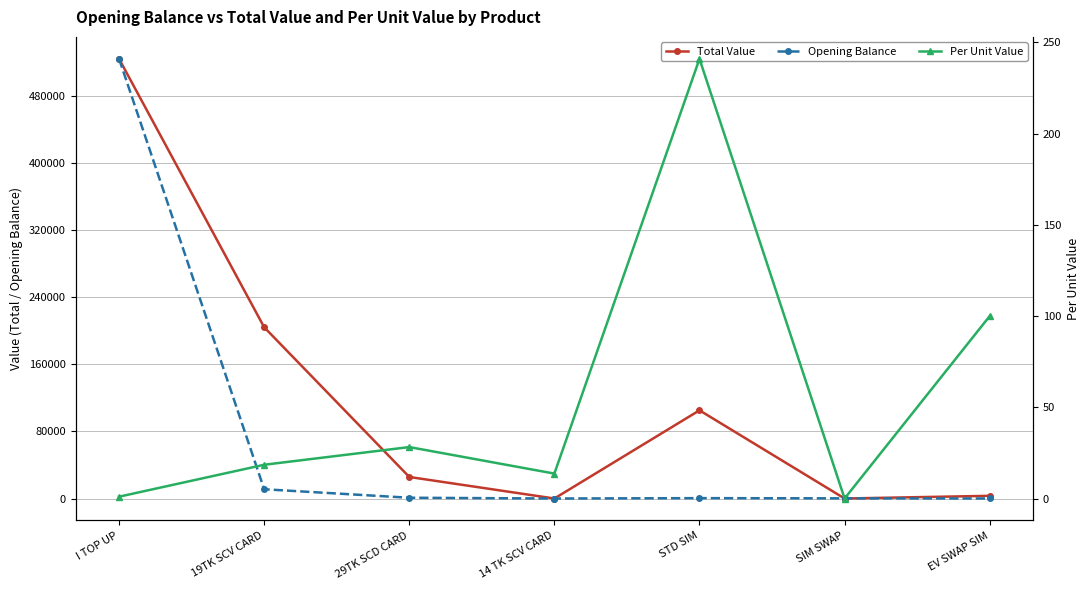

The Per Unit Value series shows 18.5 at 19TK SCV CARD. True or false?

True